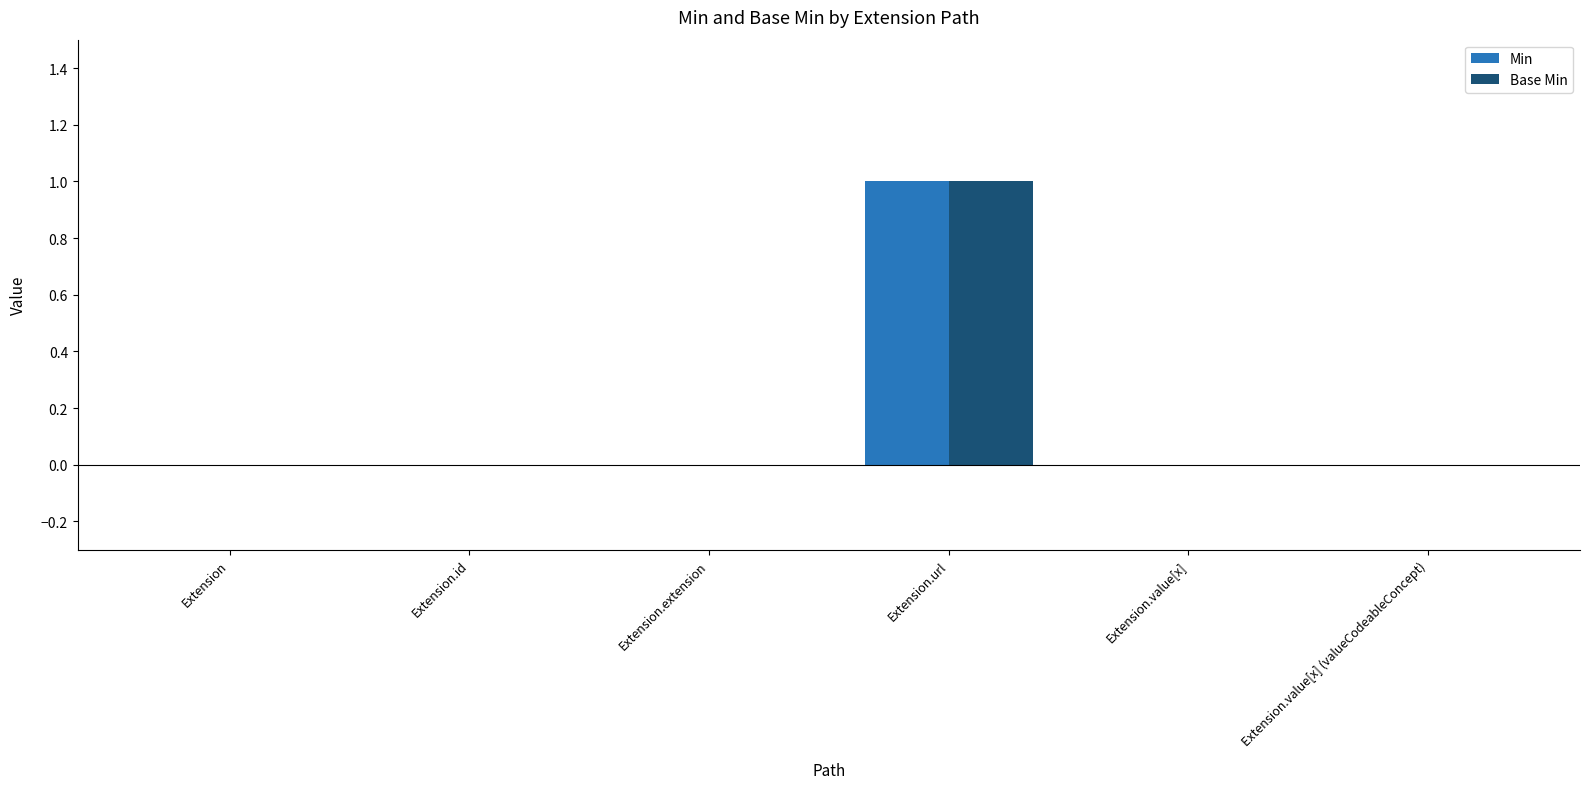

Count the number of categories in the chart.

6